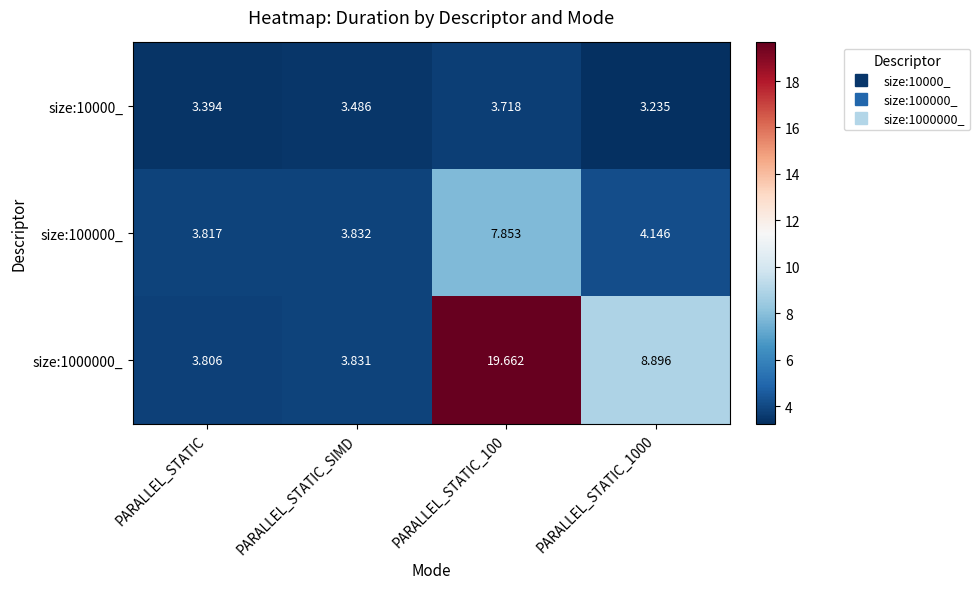

List the series in order of their overall mean, highest first.

size:1000000_, size:100000_, size:10000_